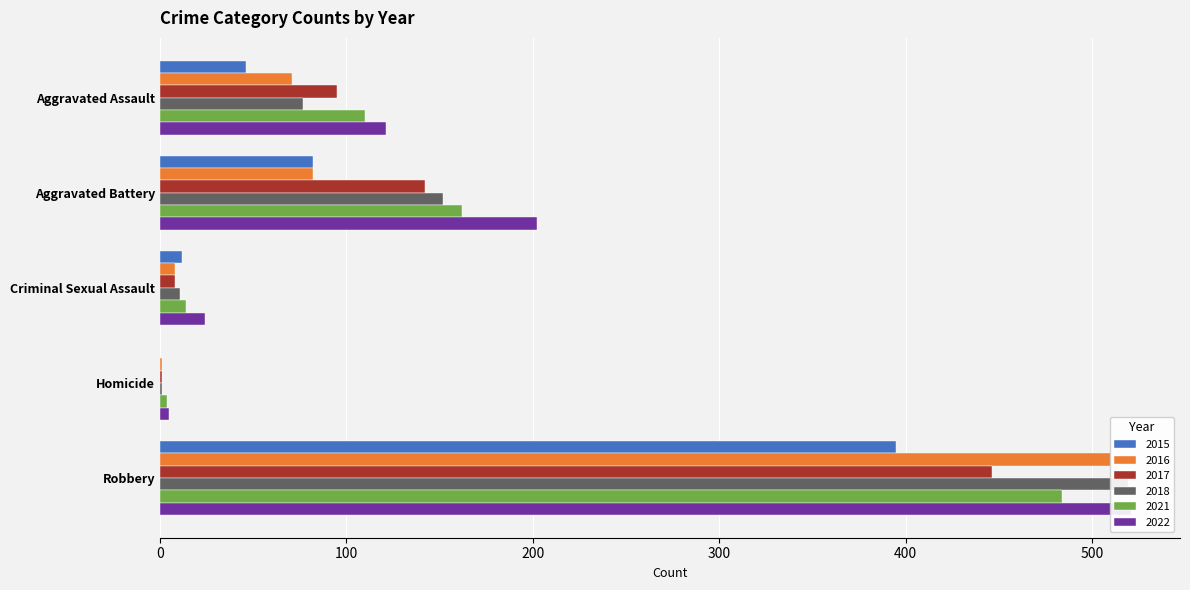

True or false: 2016 has a value of 813 at Robbery.

False